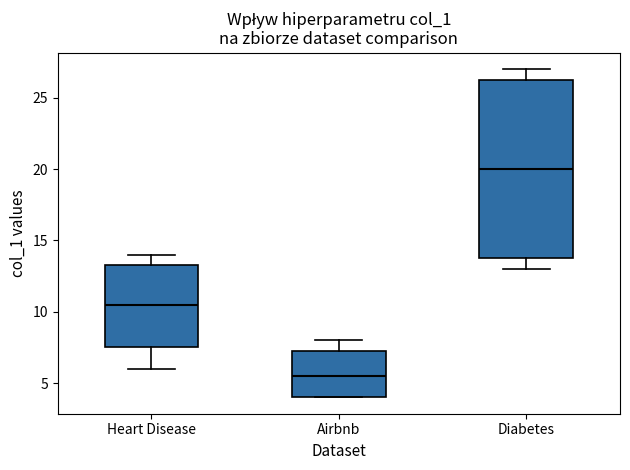

Which box has the lowest median line?

Airbnb